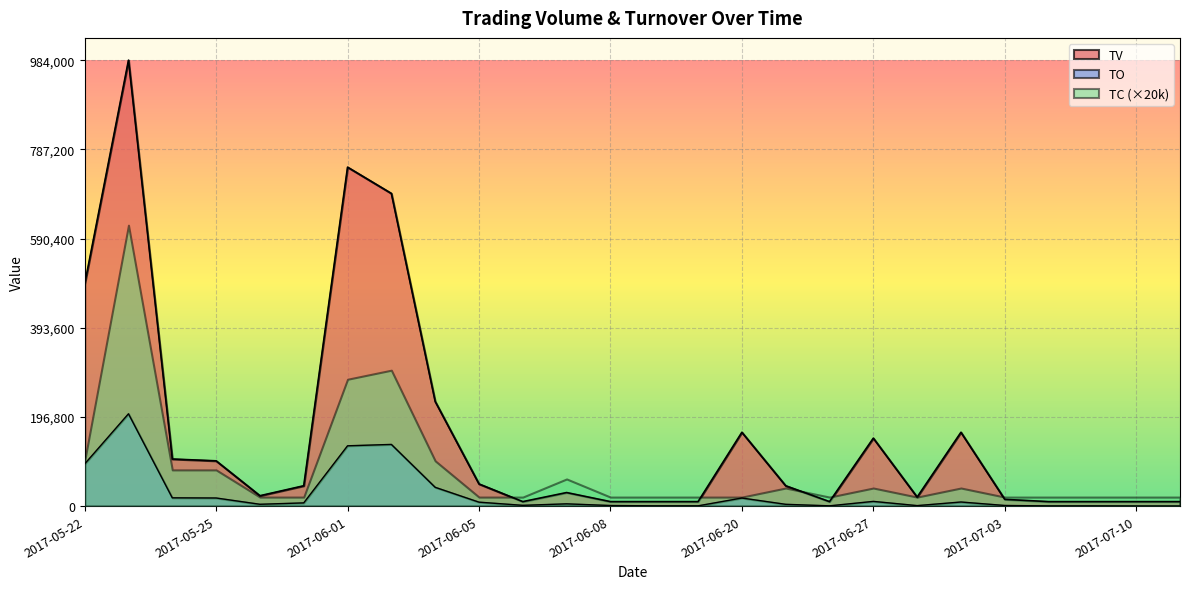

Which series has the largest total across all categories?

TV